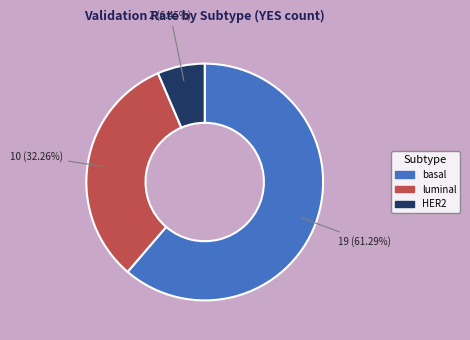

The luminal slice represents 32% of the pie. True or false?

True